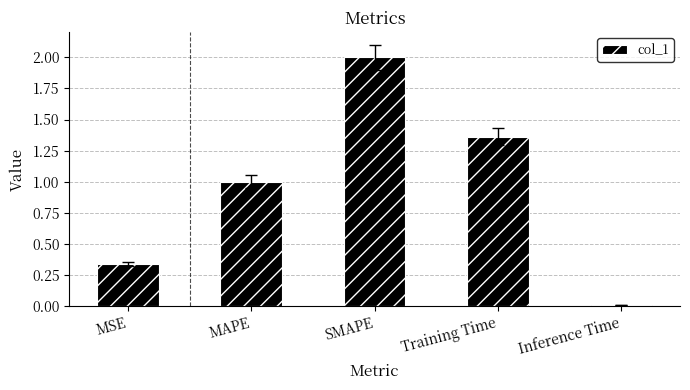

Approximately how many times larger is the value at SMAPE compared to Training Time?

1.5